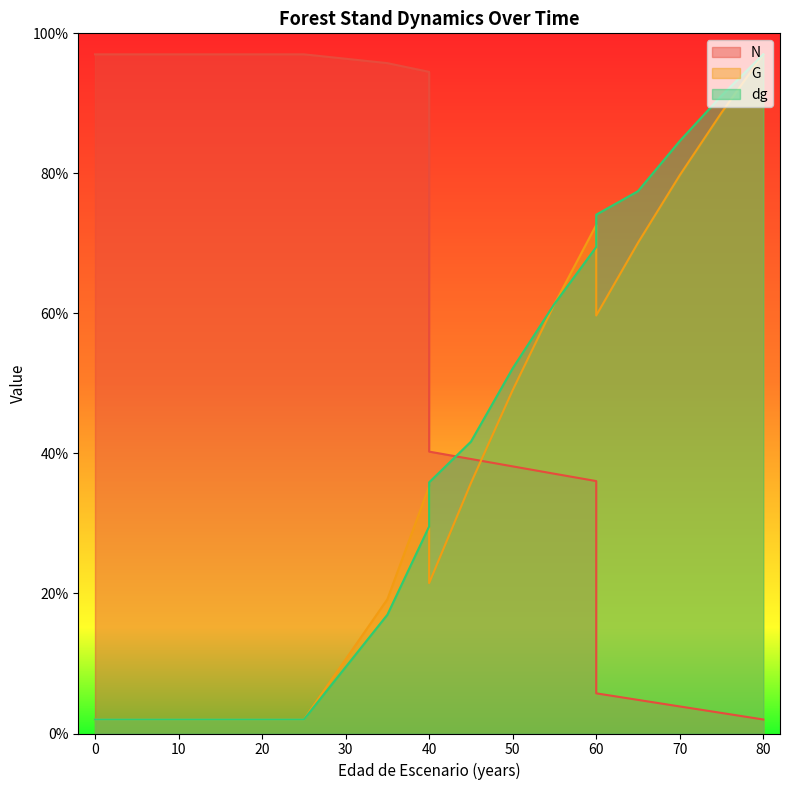

How many times do N and dg cross each other?

1